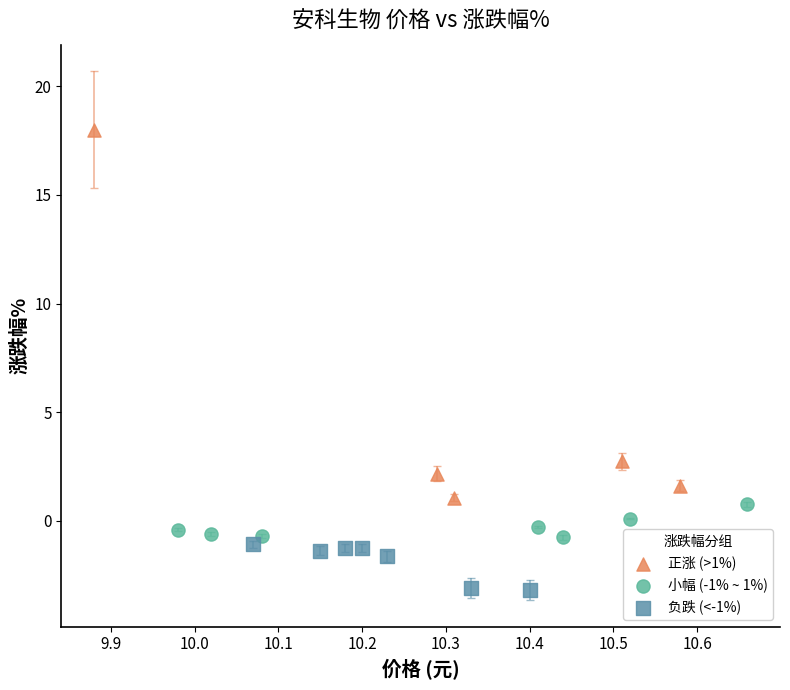

Which series reaches the minimum Y coordinate?

负跌 (<-1%)